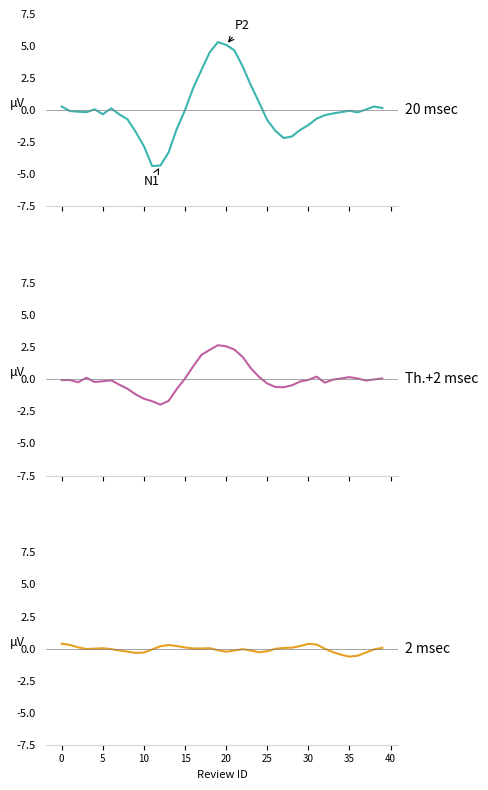

How many interior local peaks does the 2 msec series have?

5